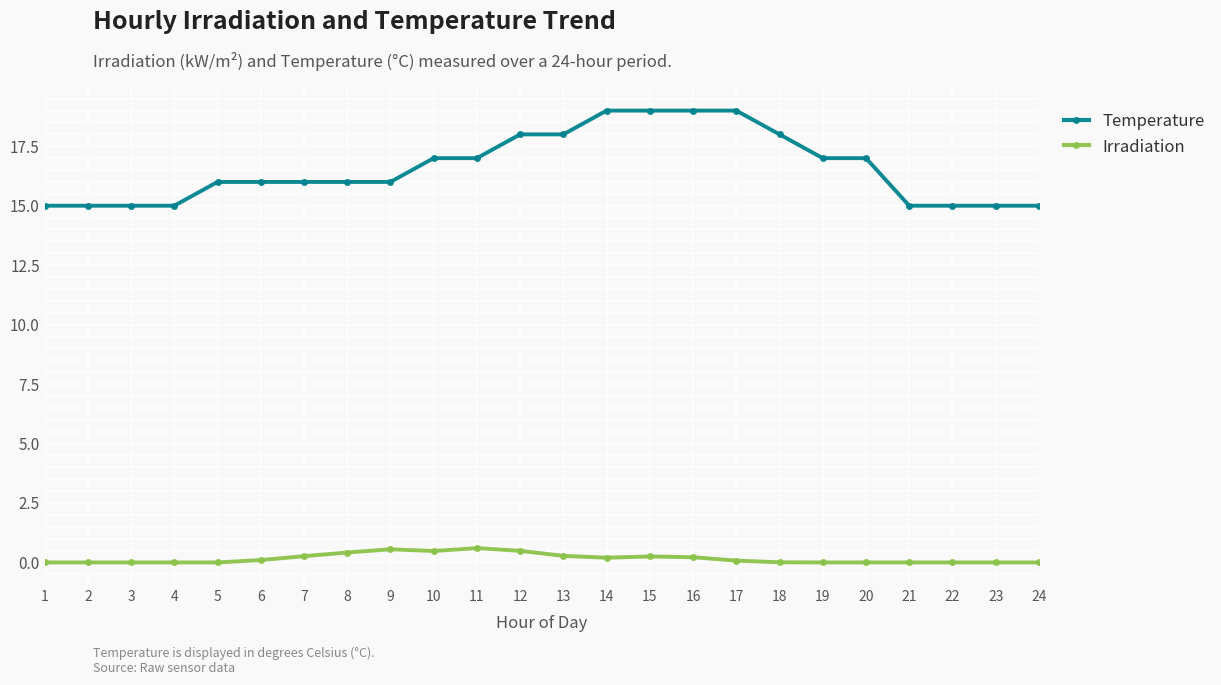

How many distinct data groups are displayed?

2